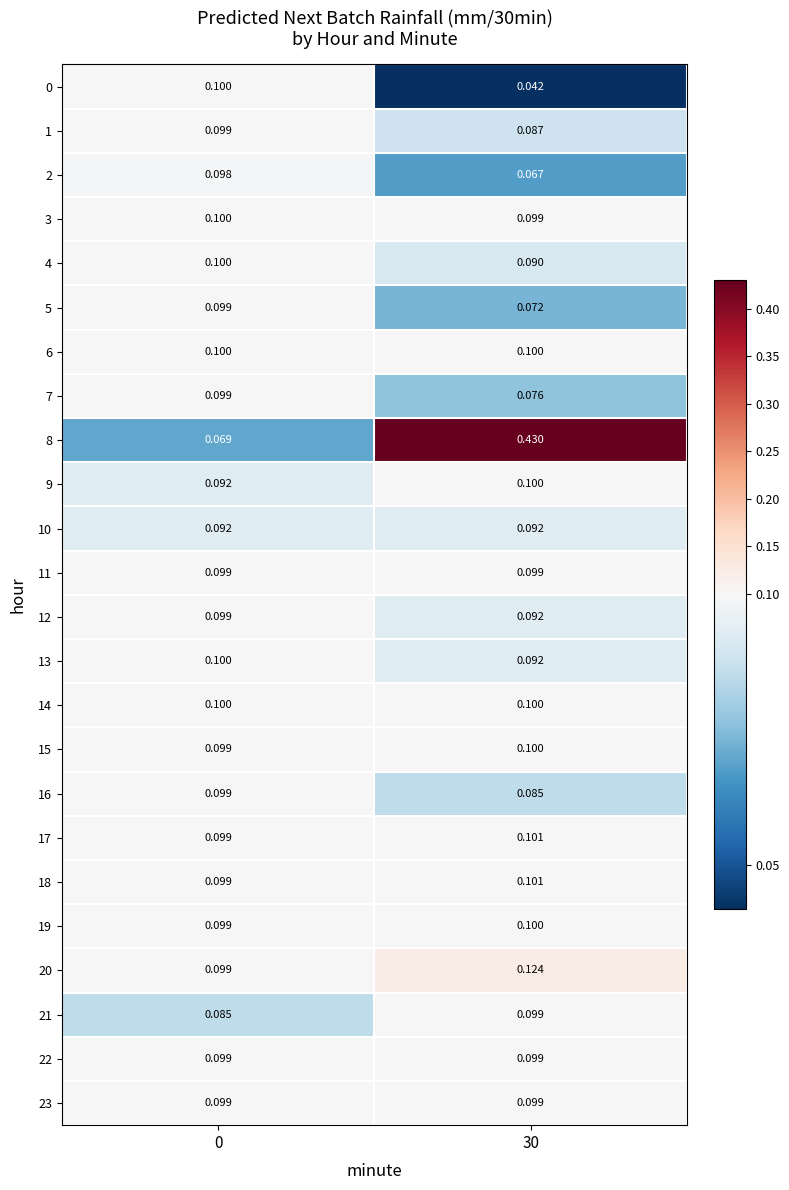

Is the value of 8 at 0 greater than the value of 7 at 0?

No